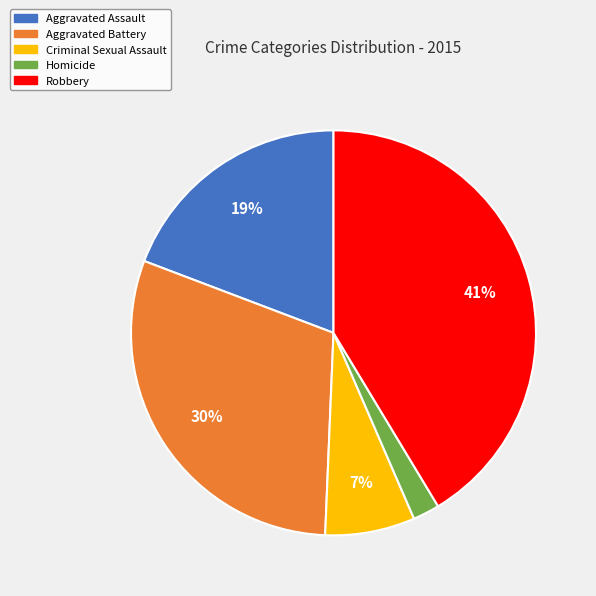

Rank the categories by value from highest to lowest.

Robbery, Aggravated Battery, Aggravated Assault, Criminal Sexual Assault, Homicide